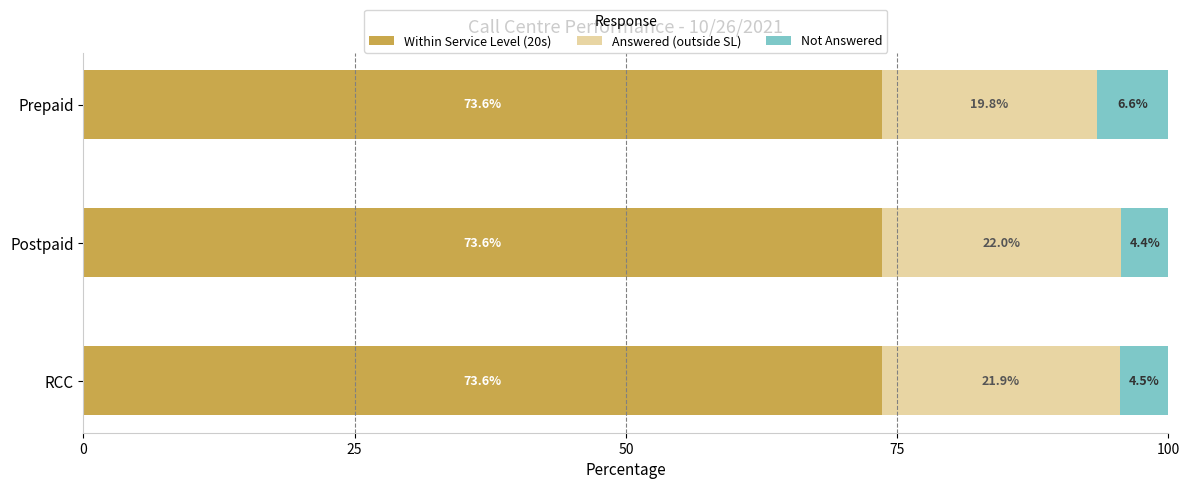

What is the minimum value for Within Service Level (20s)?

73.6